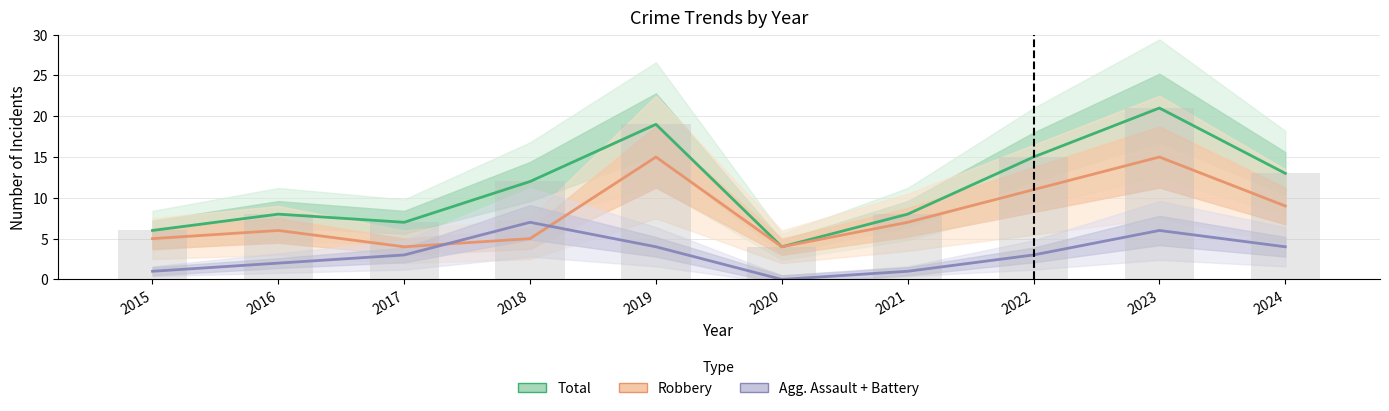

Does the chart contain any negative values?

No